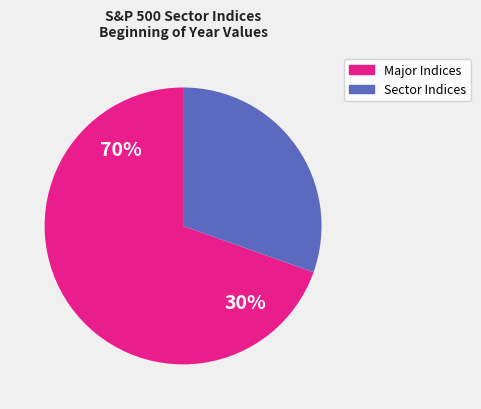

Is ^GSPC the majority of the pie?

No